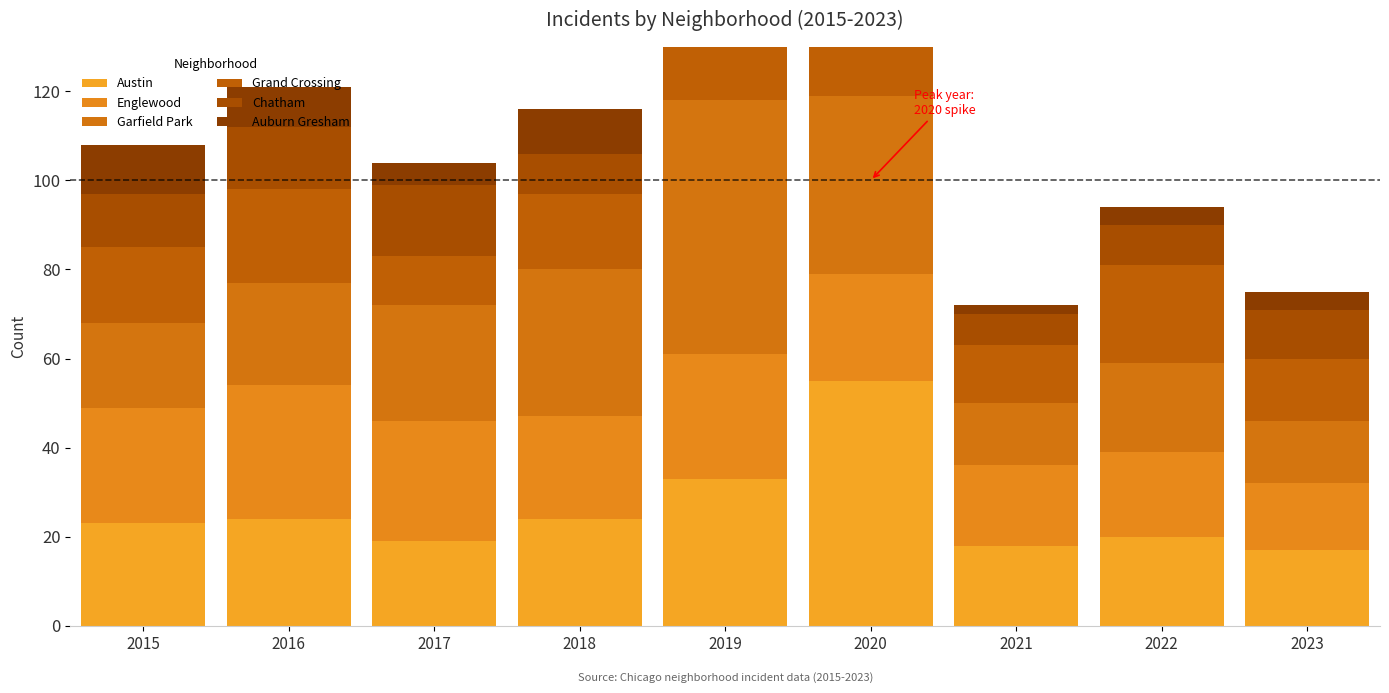

What is the sum of the Austin values at 2016 and 2018?

48